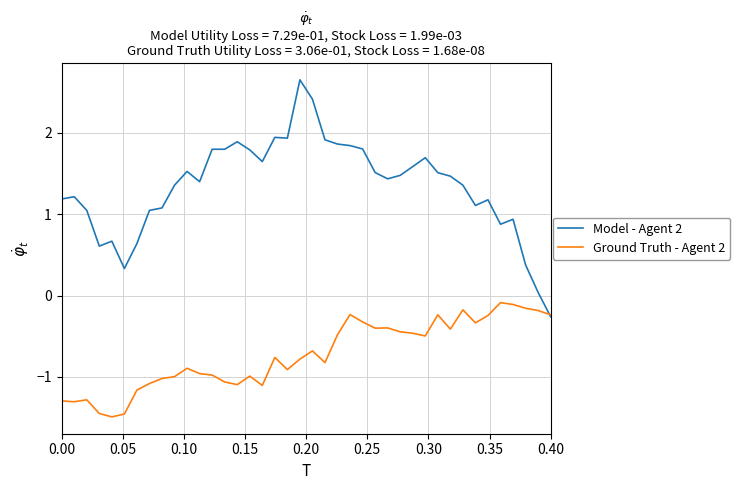

List the series in order of their peak value, highest first.

Model - Agent 2, Ground Truth - Agent 2